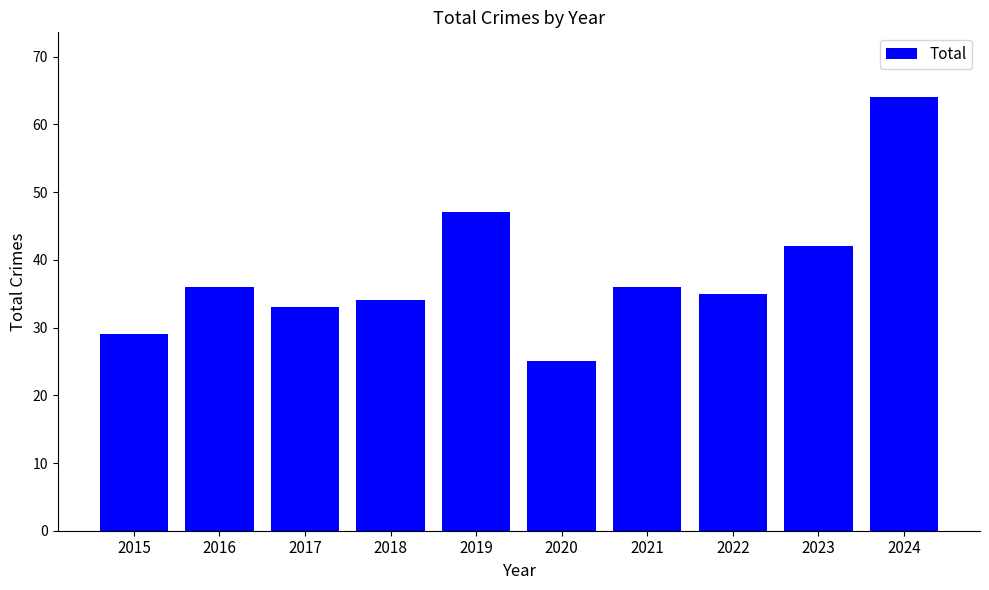

Reading left to right, transcribe all the data shown in this chart.

29	36	33	34	47	25	36	35	42	64